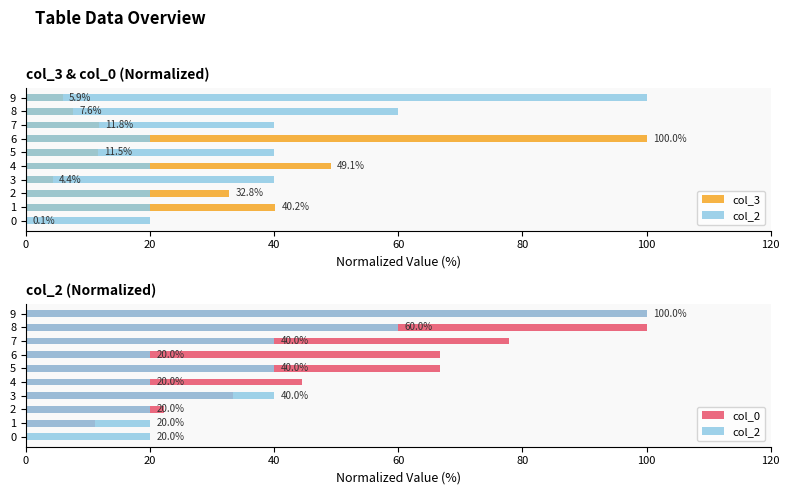

What is the difference between the second highest and minimum values in the col_2 series?

40.0